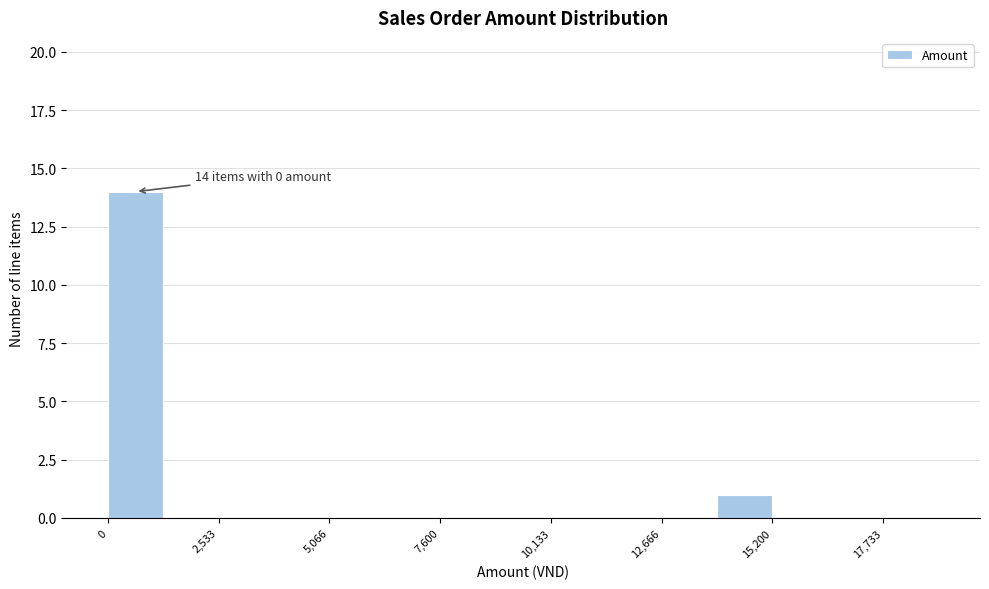

Read against the x-axis, roughly where is the centre of the tallest bar?

500